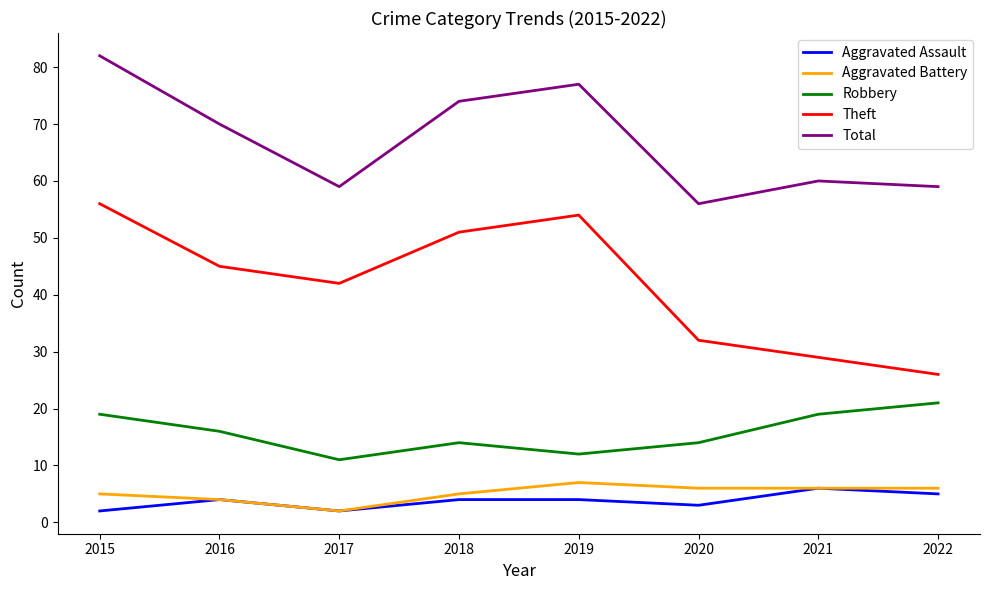

Which series has the largest total across all categories?

Total